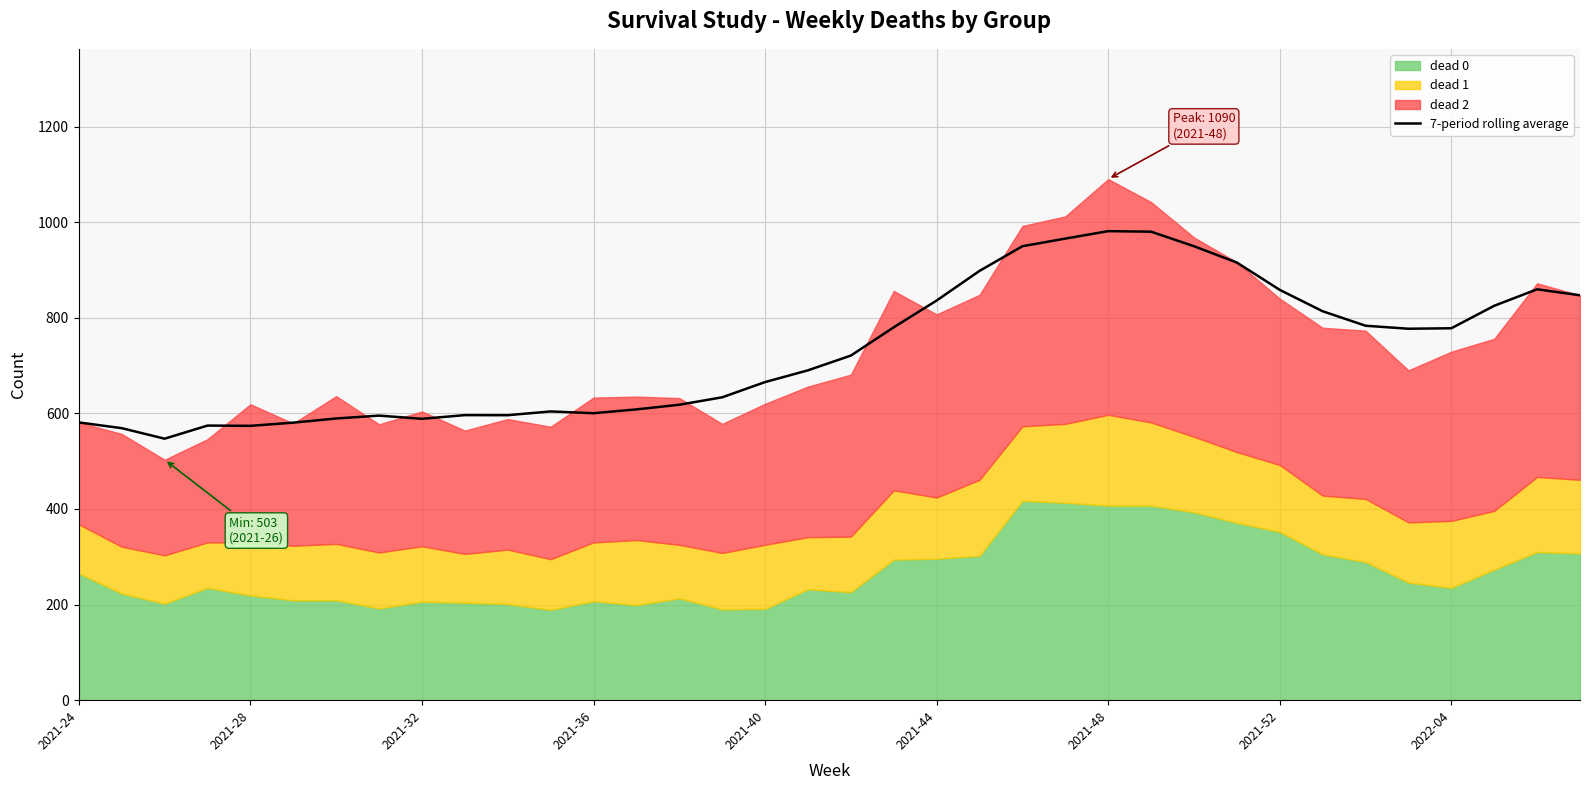

The value of 7-period rolling average at 2021-32 is 588.6. True or false?

True